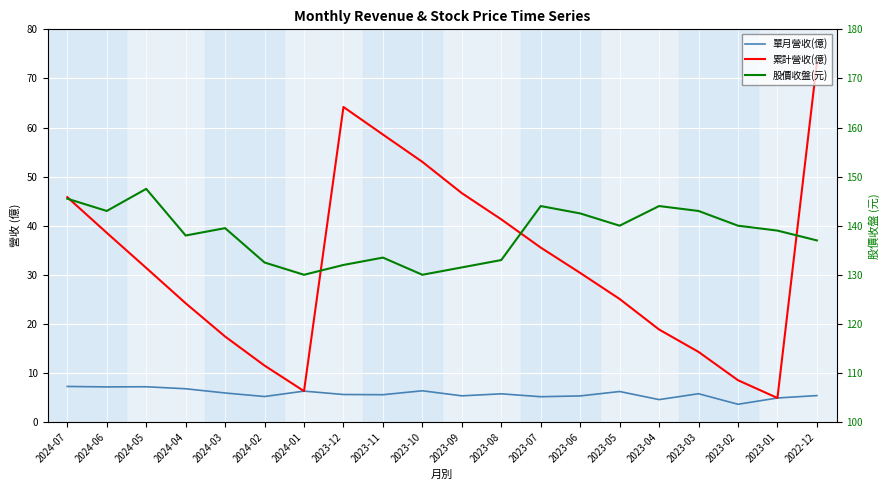

True or false: 股價收盤(元) and 單月營收(億) intersect in this chart.

False